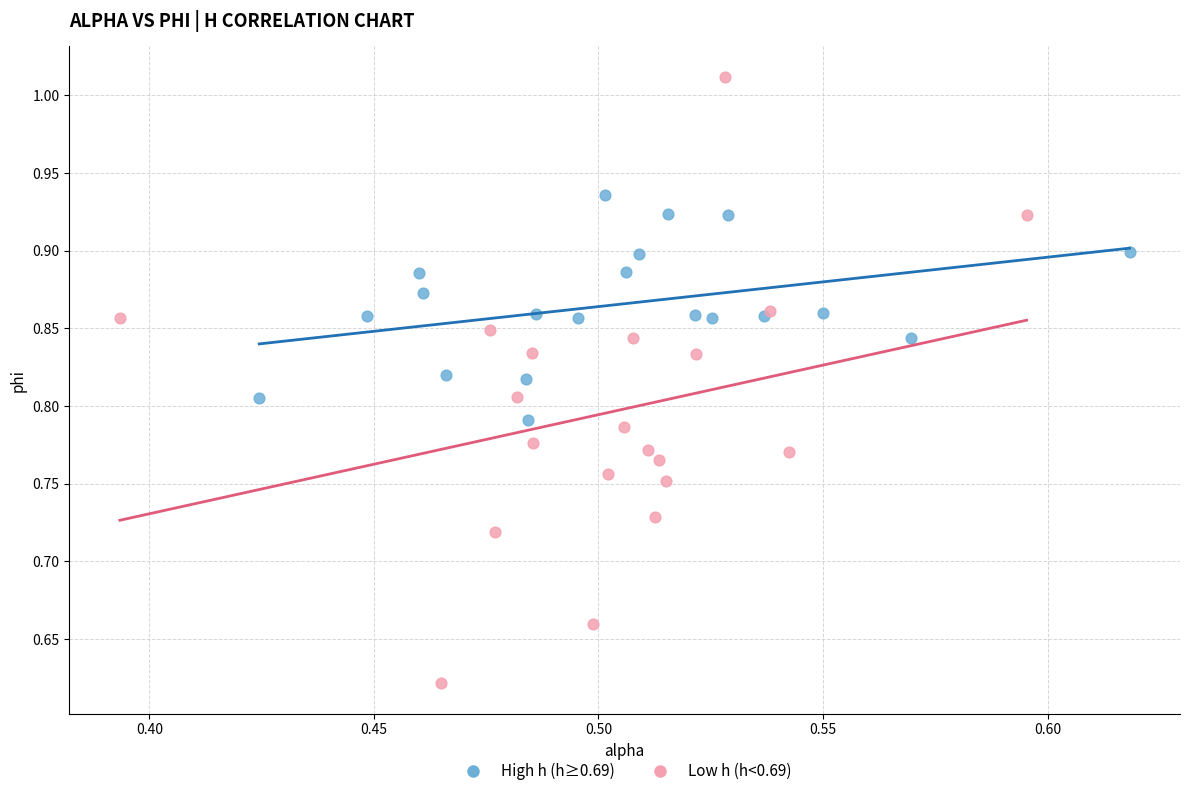

Which series contains the lowest Y value?

Low h (h<0.69)